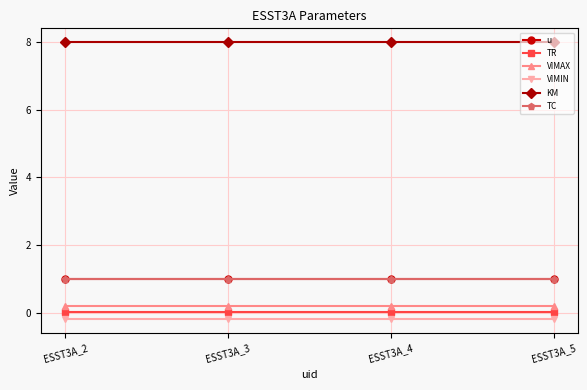

What is the difference between the highest and lowest values at ESST3A_4?

8.2